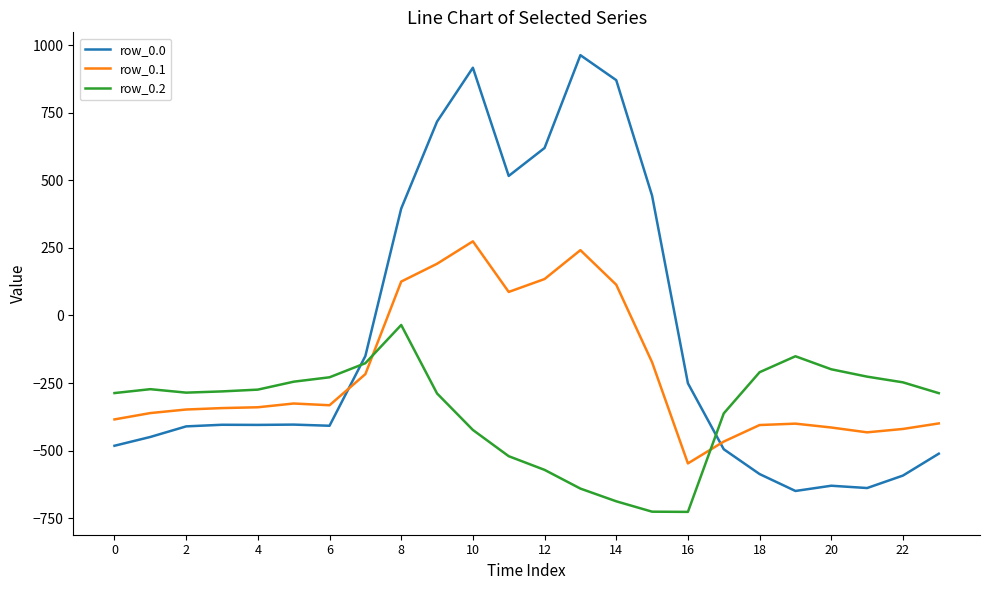

Which series has the widest spread of values?

row_0.0